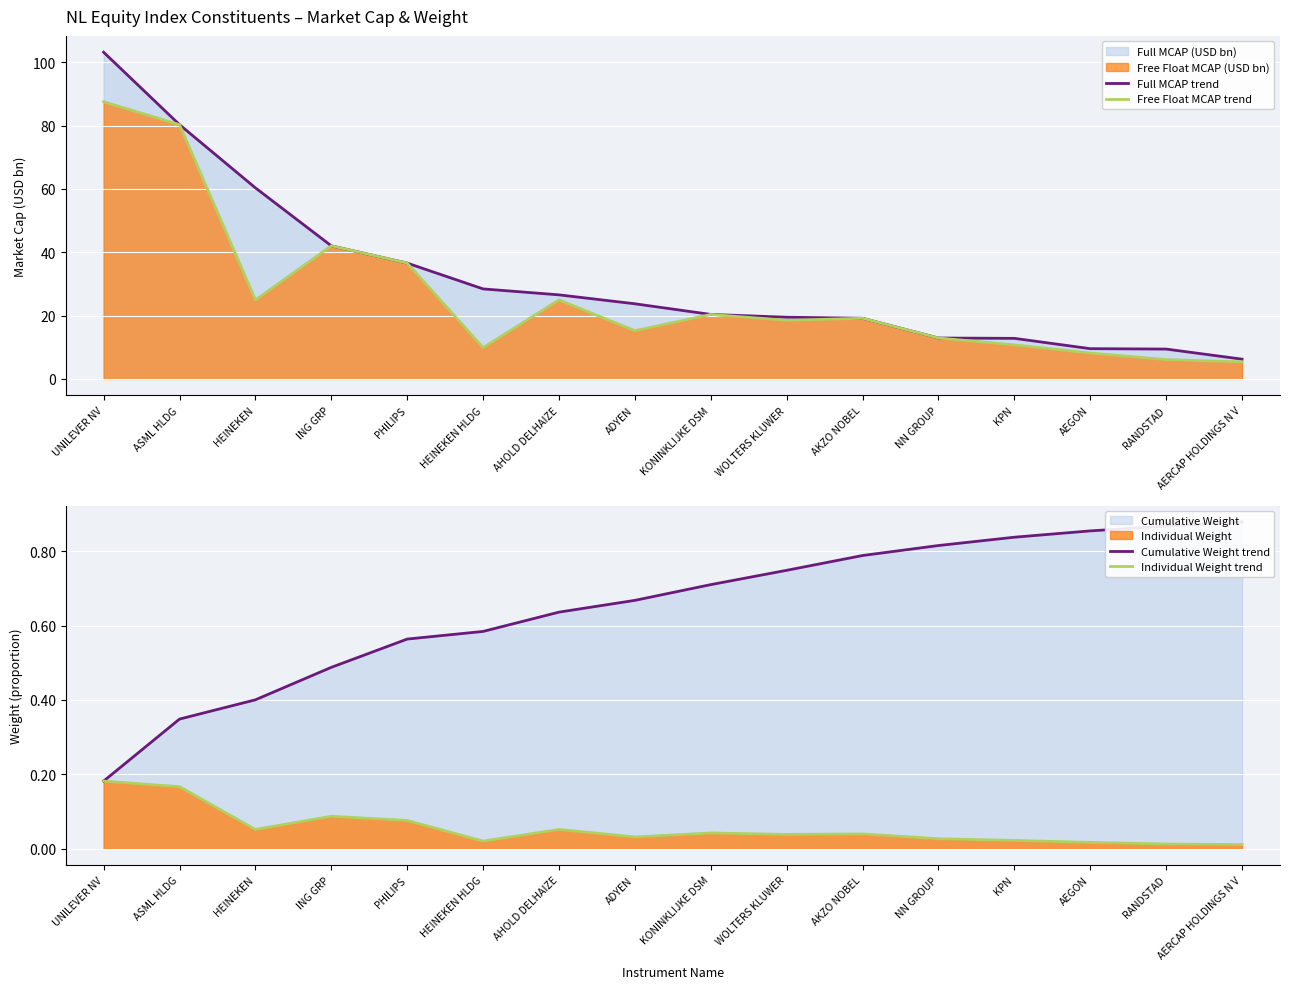

Rank the categories by Cumulative Weight trend value from lowest to highest.

UNILEVER NV, ASML HLDG, HEINEKEN, ING GRP, PHILIPS, HEINEKEN HLDG, AHOLD DELHAIZE, ADYEN, KONINKLIJKE DSM, WOLTERS KLUWER, AKZO NOBEL, NN GROUP, KPN, AEGON, RANDSTAD, AERCAP HOLDINGS N V